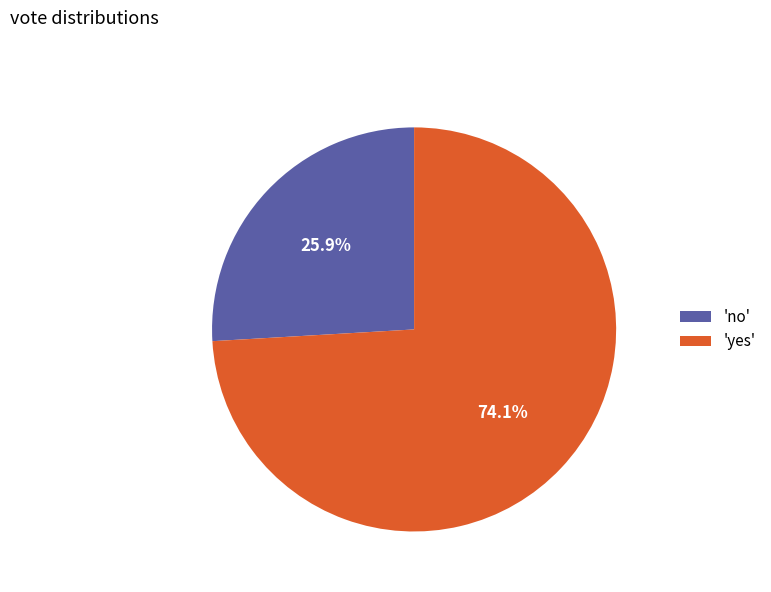

To the nearest percent, what is the difference between the largest and smallest slice percentages?

48%